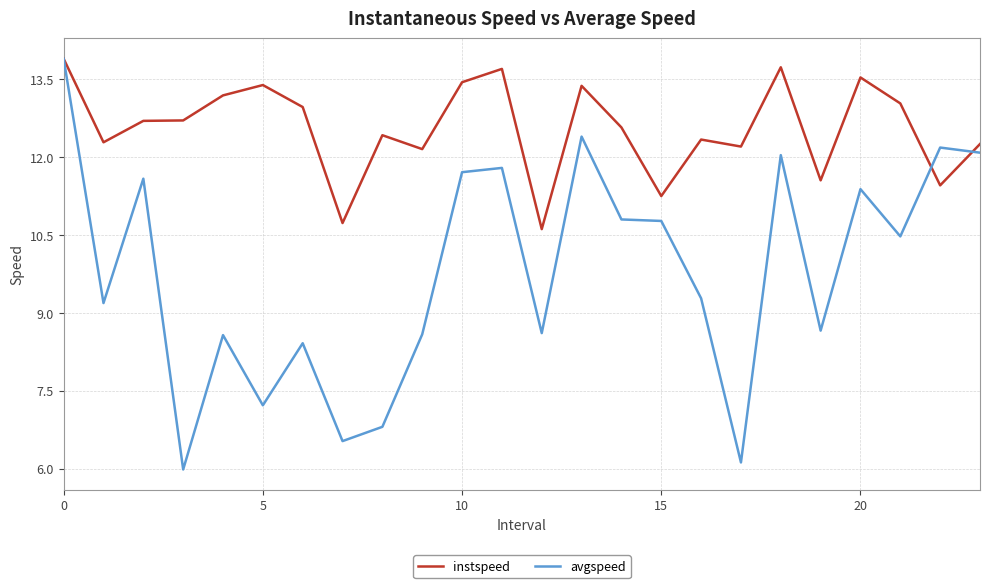

List the series in order of their overall mean, lowest first.

avgspeed, instspeed